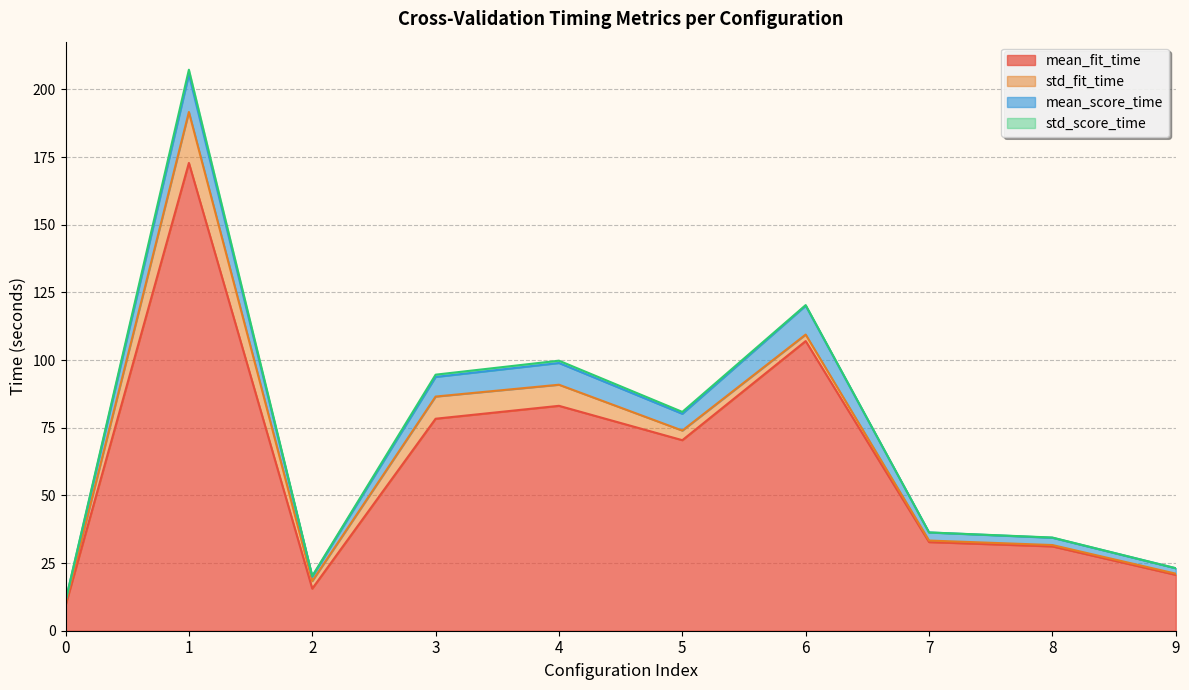

What is the maximum value for mean_fit_time?

172.9